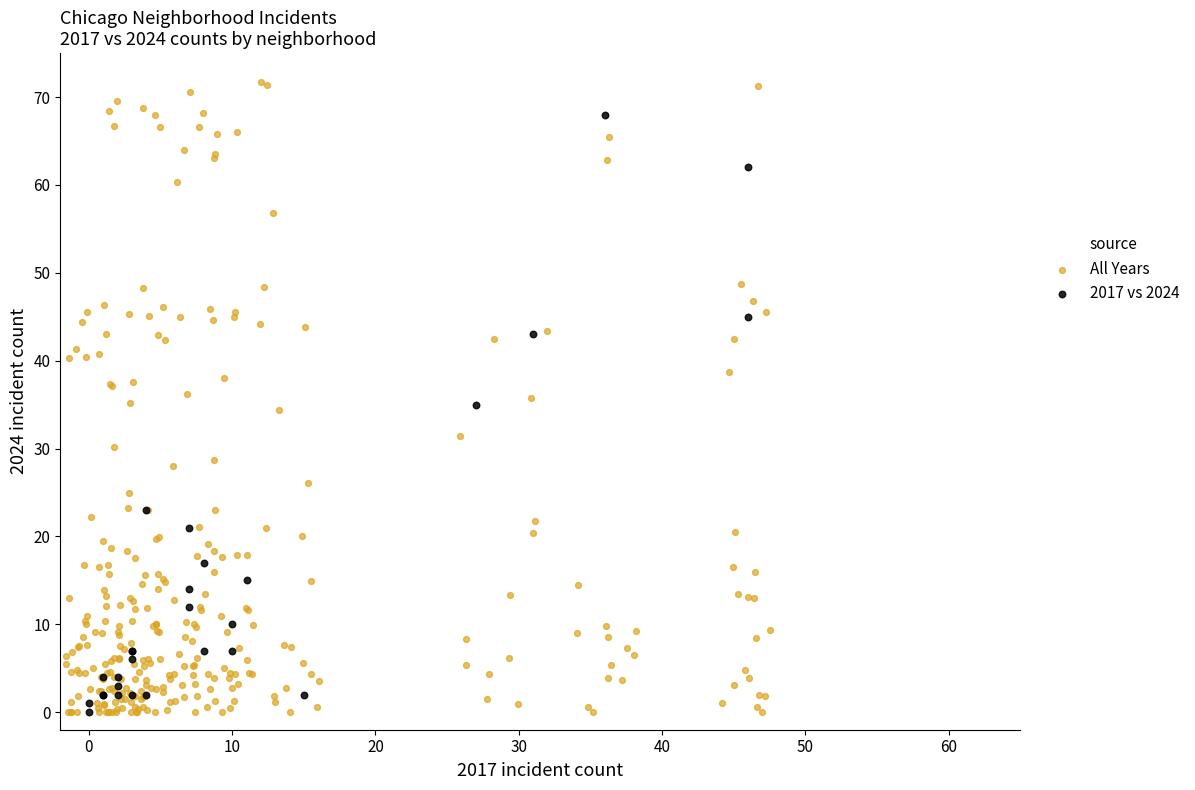

Which series reaches the maximum Y coordinate?

All Years